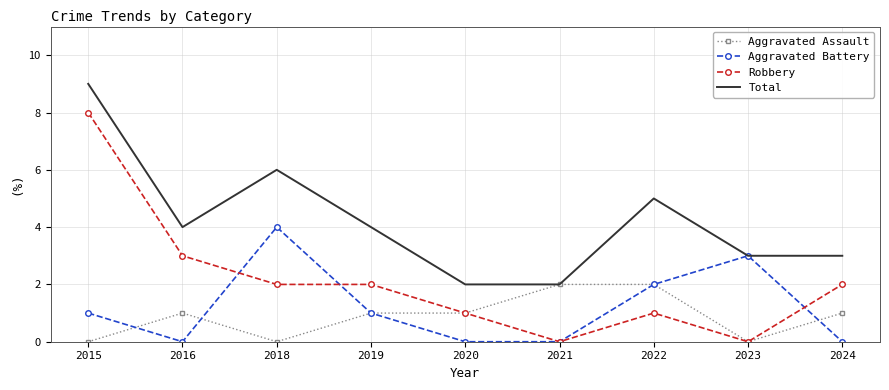

What is the greatest value displayed?

9